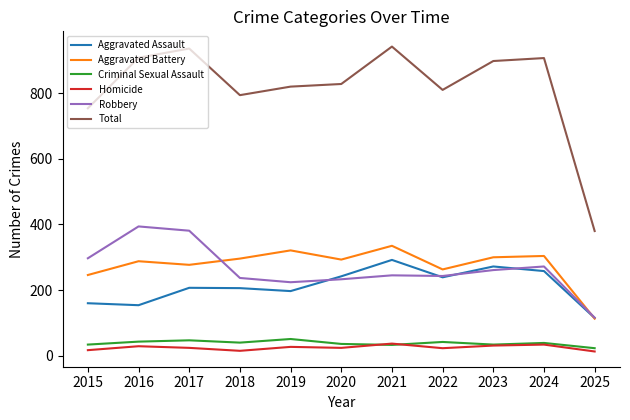

Is it true that Aggravated Assault equals 160 at 2015?

True